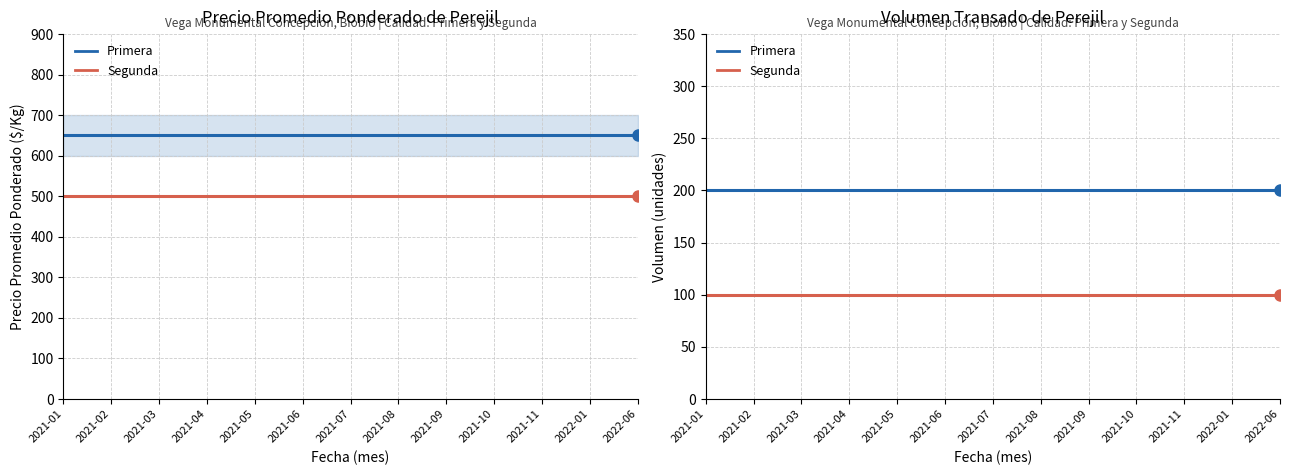

How many data points does each series have?

13